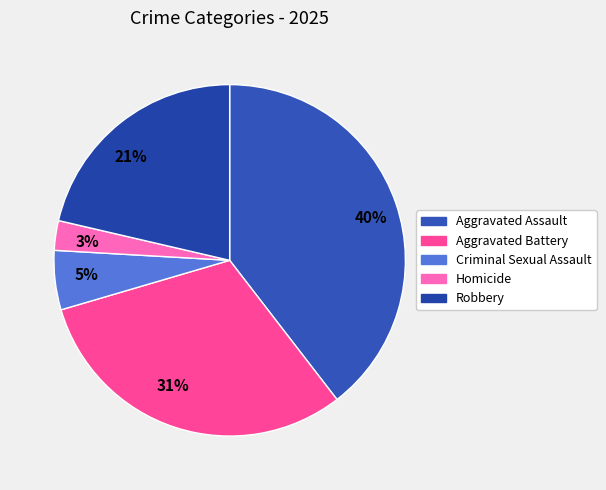

To the nearest percent, what is the average slice percentage?

20%